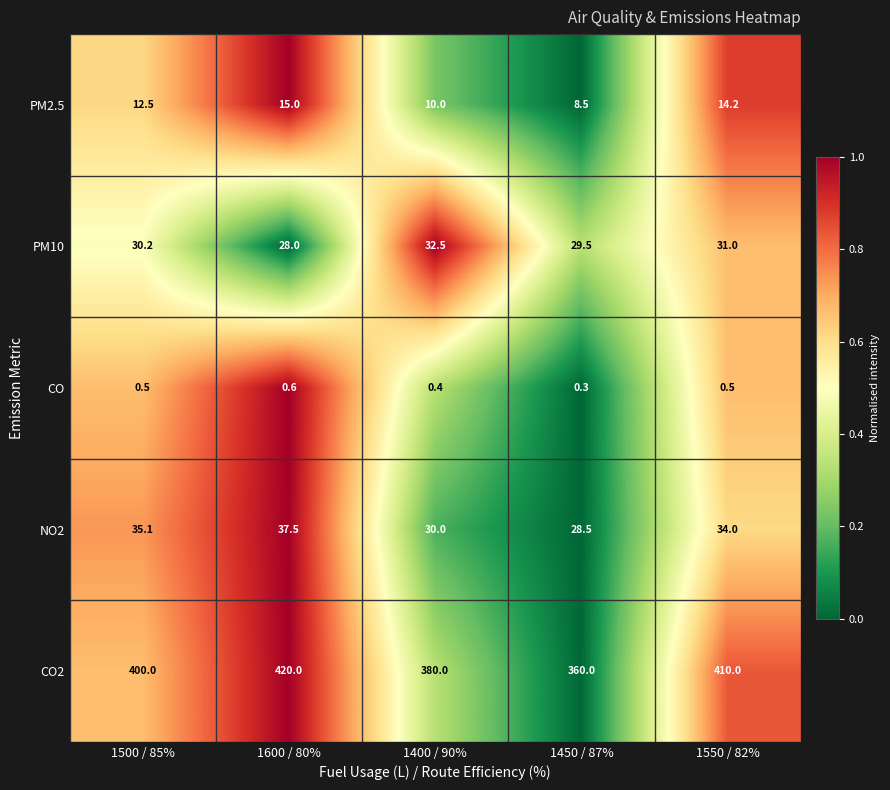

True or false: CO2 has a value of 360.0 at 1450 / 87%.

True